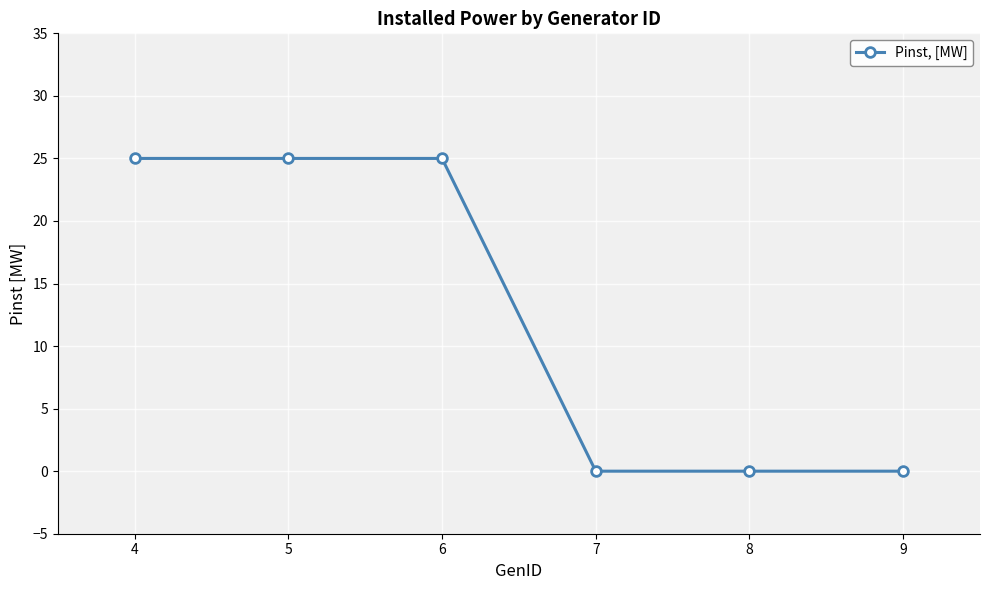

What is the maximum value shown in the chart?

25